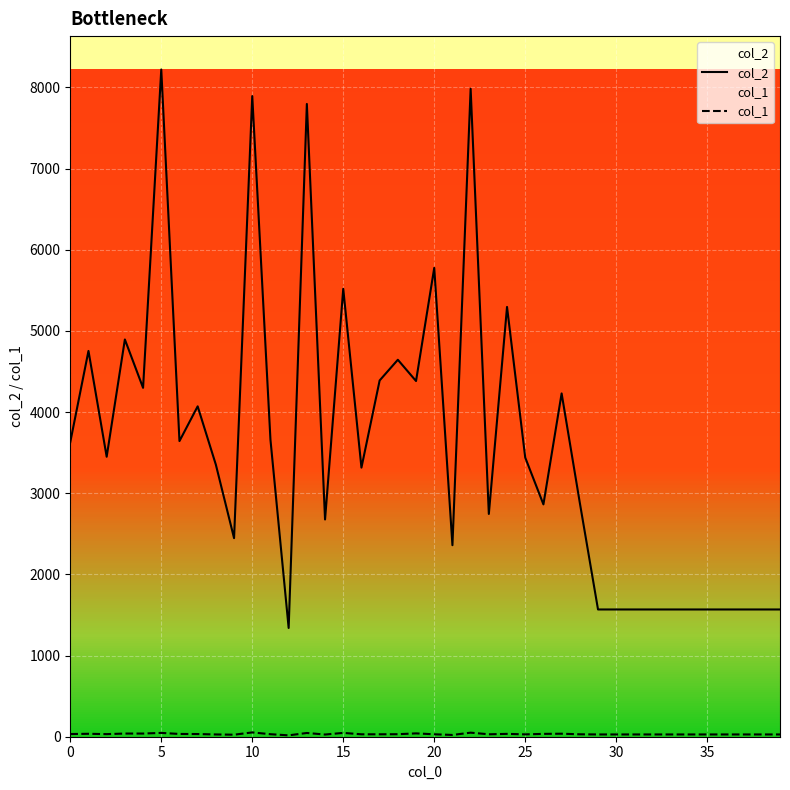

At which label does col_2 reach its minimum?

12